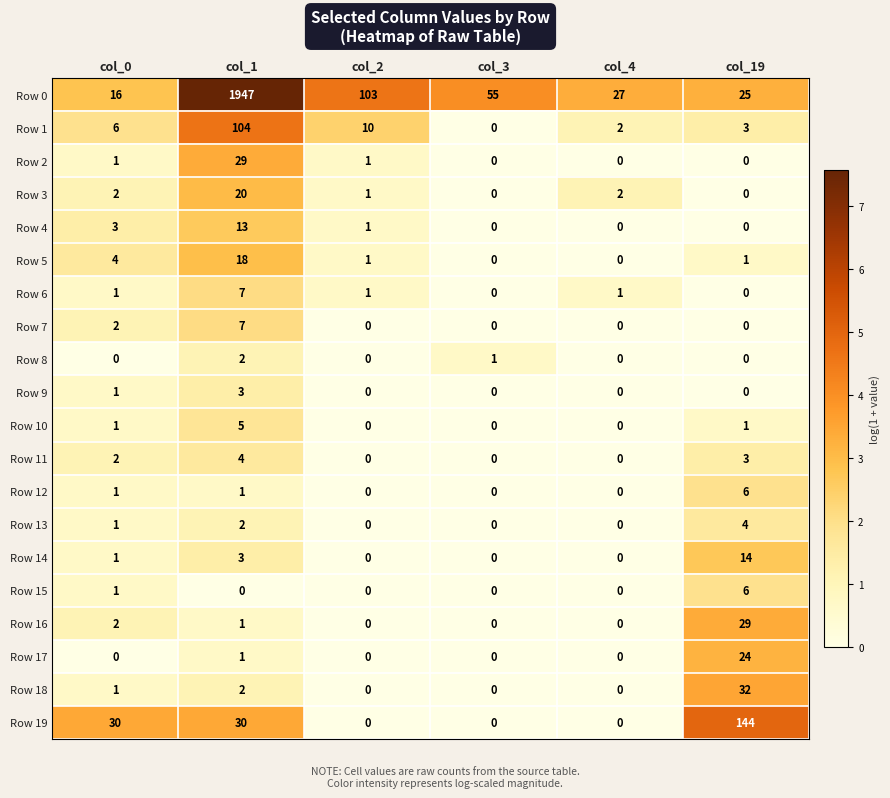

At how many categories does at least one series exceed 5?

6